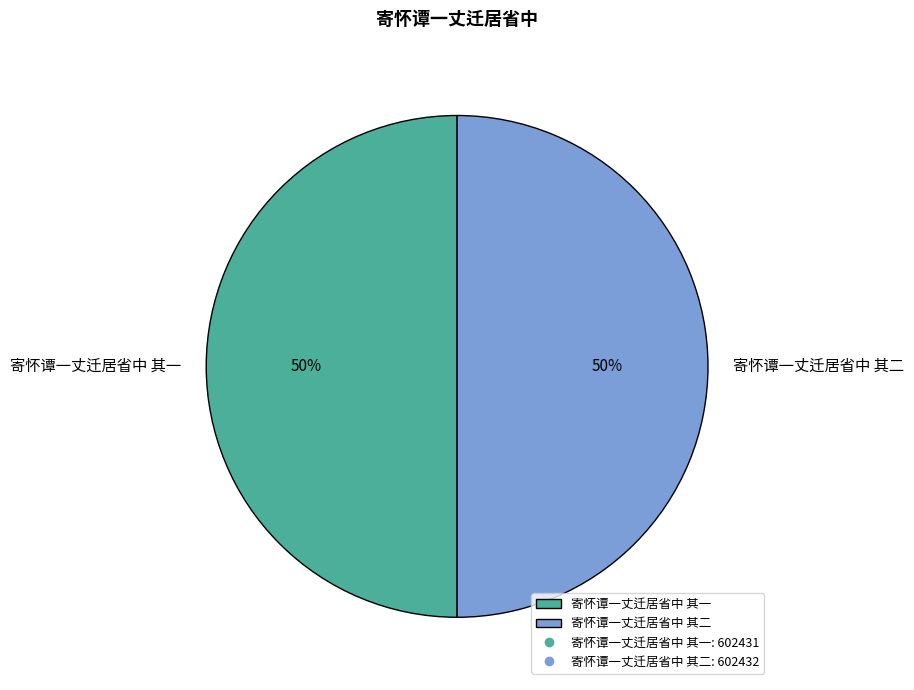

To the nearest percent, what is the average slice percentage?

50%